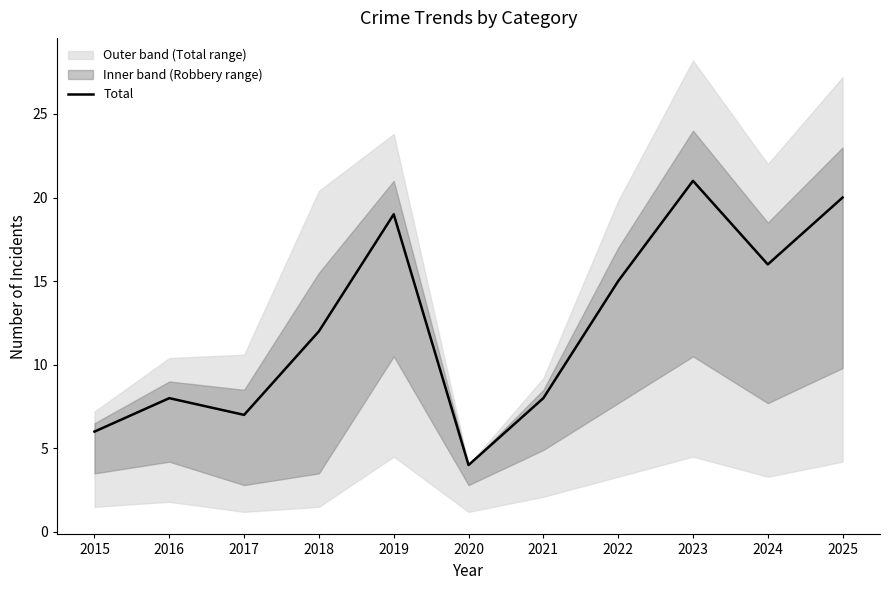

What is the value of the 8th point from the left?

15